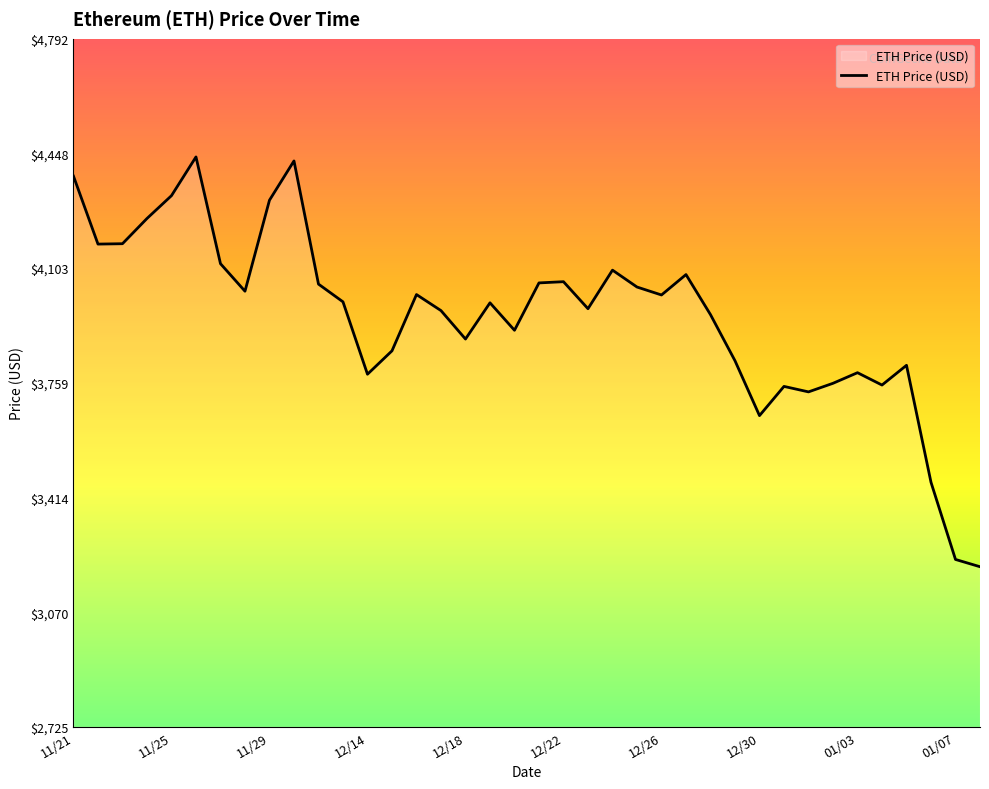

What is the difference between the maximum and minimum values?

1230.8